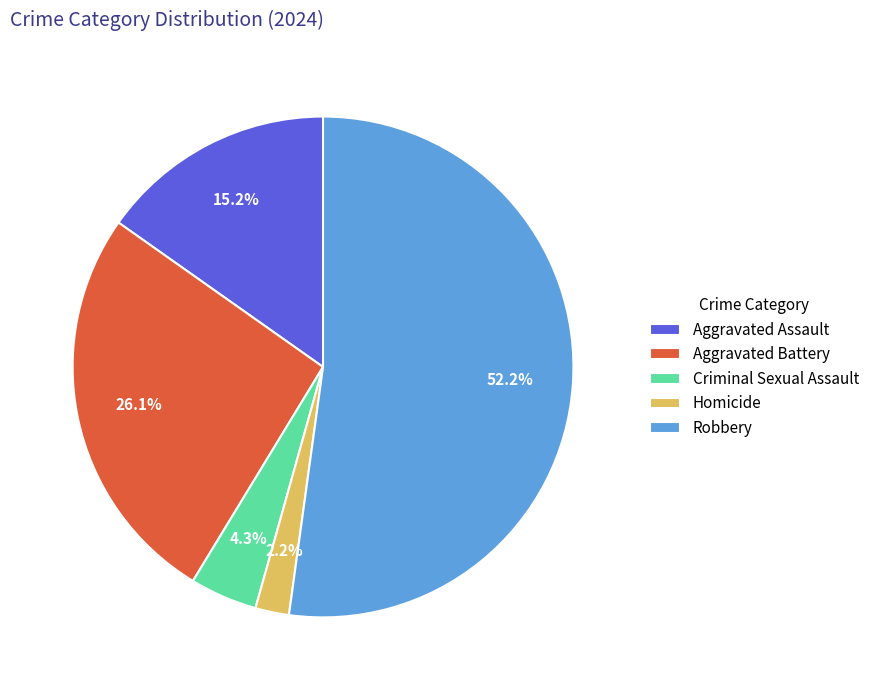

How many slices are in this pie chart?

5